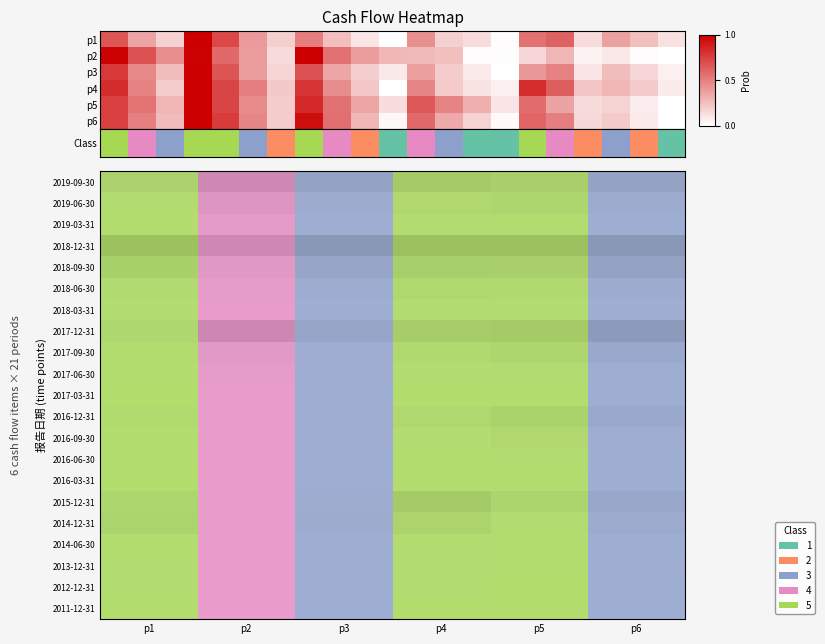

Count the 2011-12-31 values in the range 0 to 1.

6